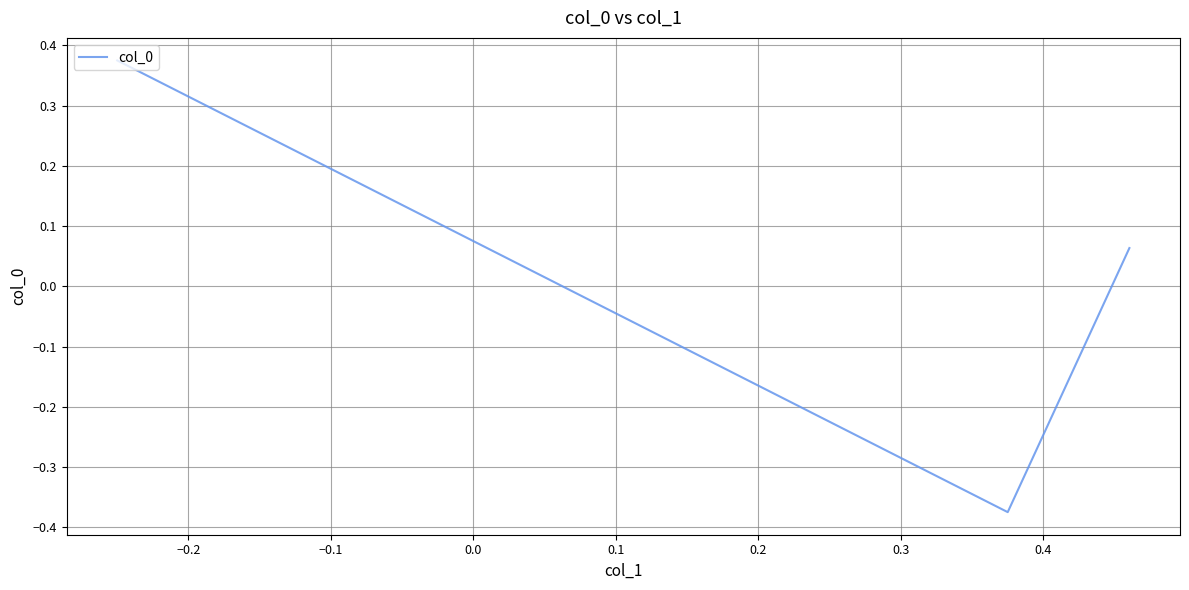

What is the difference between the maximum and second lowest values?

0.3